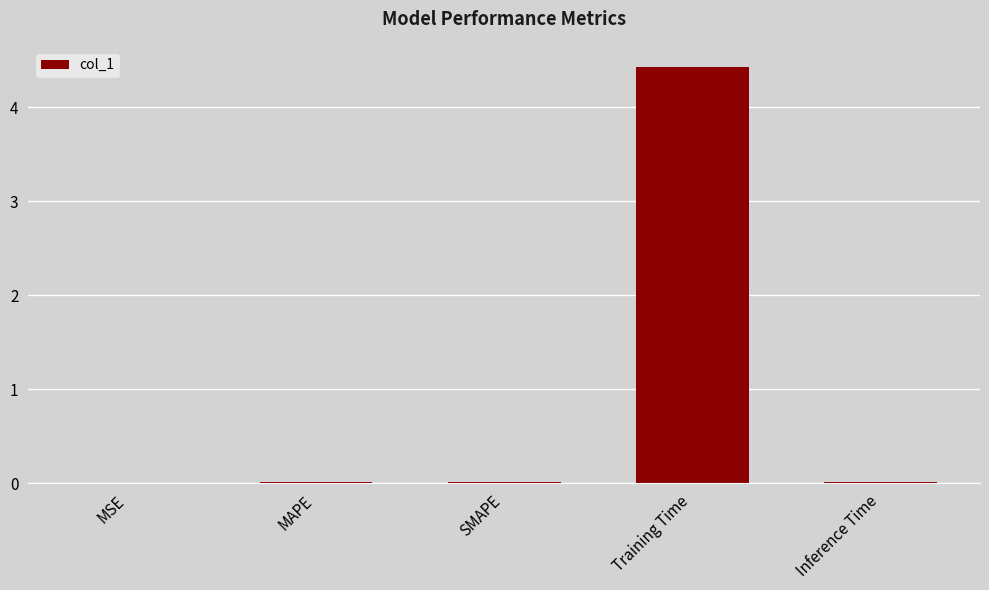

The chart shows a value of 0.0 at SMAPE. True or false?

True